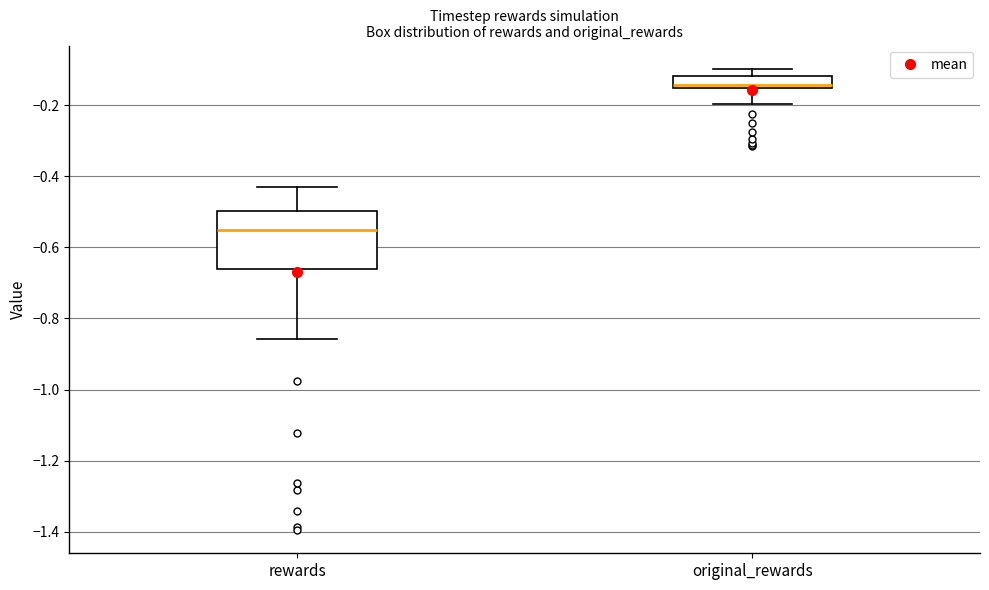

Which box is the tallest, from its lower edge to its upper edge?

rewards